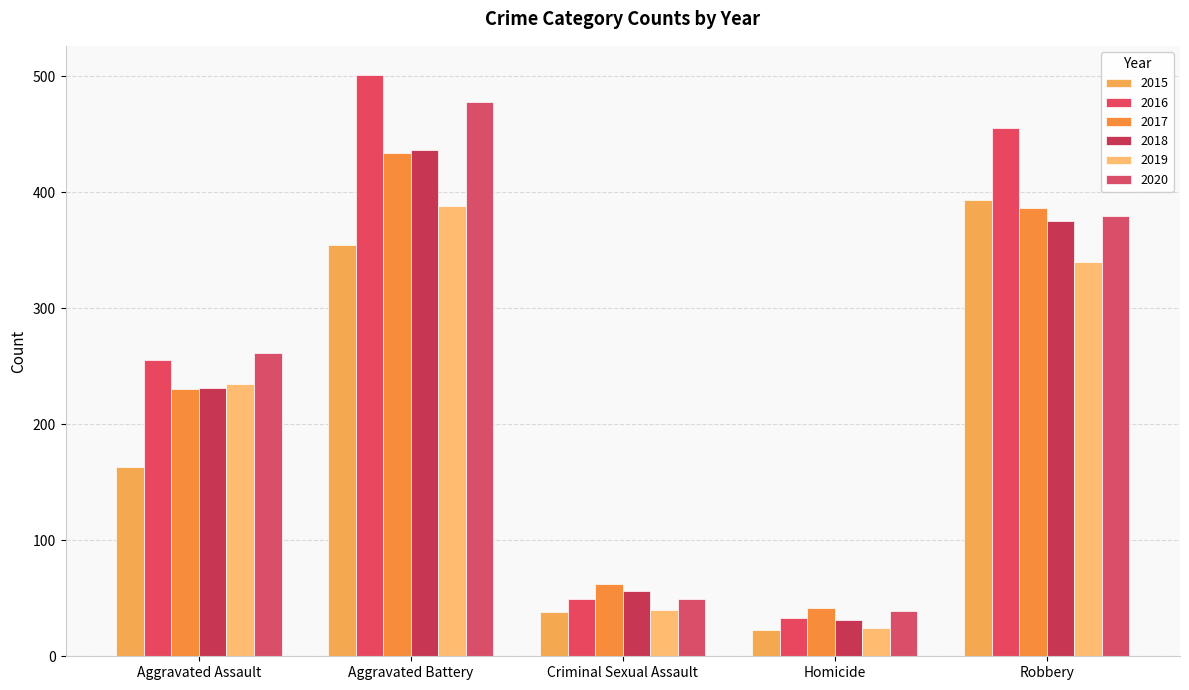

What are all the series names shown in the legend?

2015, 2016, 2017, 2018, 2019, 2020